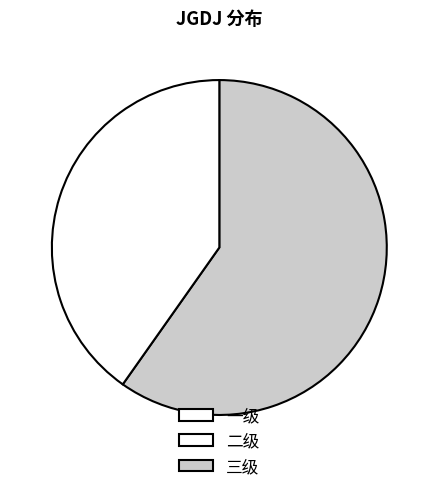

How many segments does this pie chart have?

3